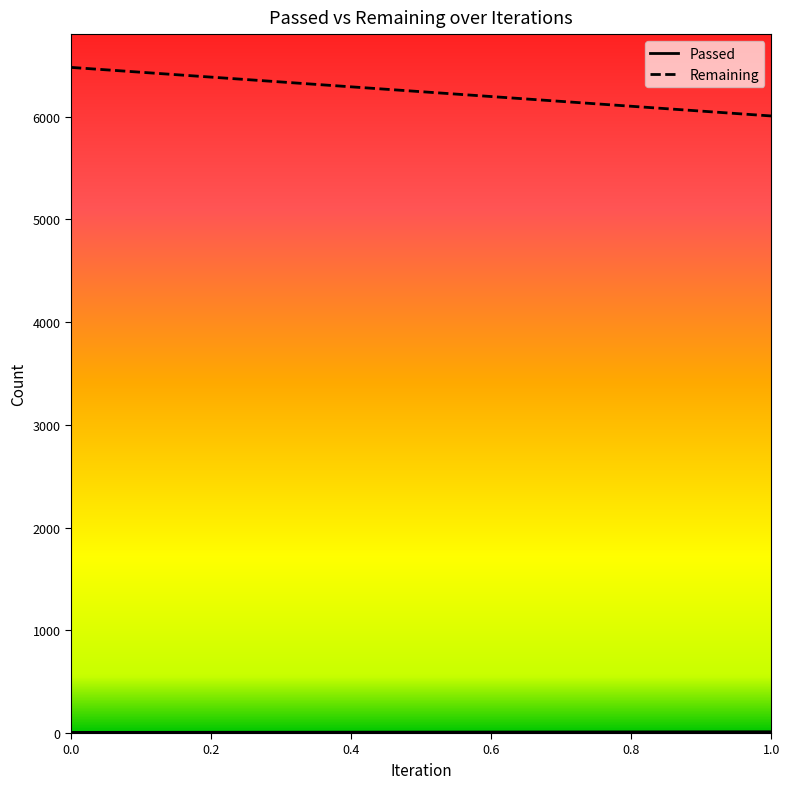

Which series has the largest total across all categories?

Remaining